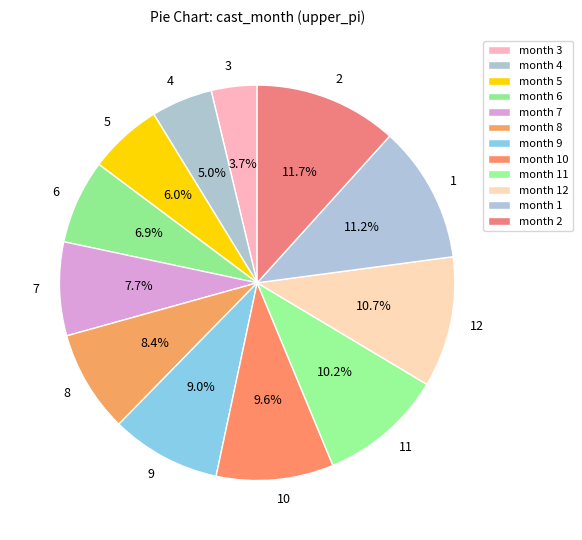

Does any single category account for the majority?

No